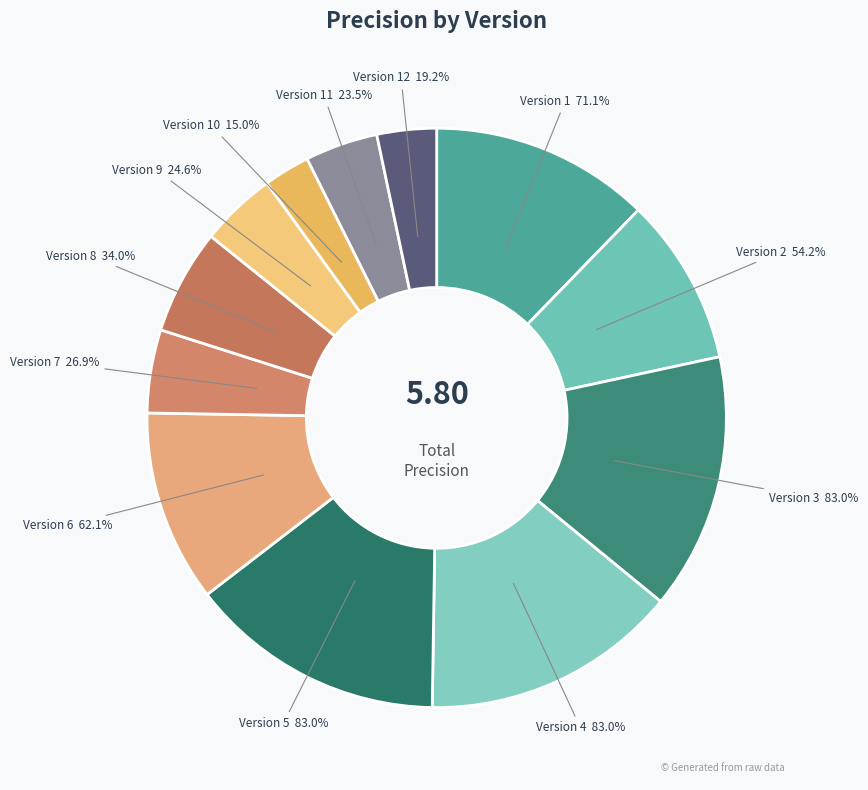

To the nearest percent, what is the difference between the largest and smallest slice percentages?

12%